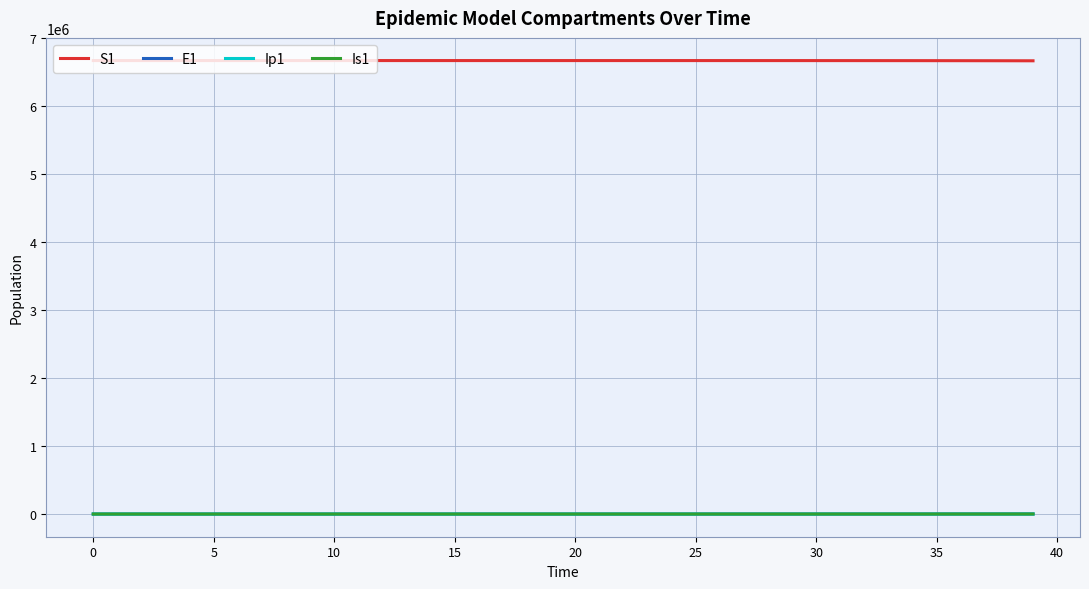

True or false: S1 and Ip1 intersect in this chart.

False